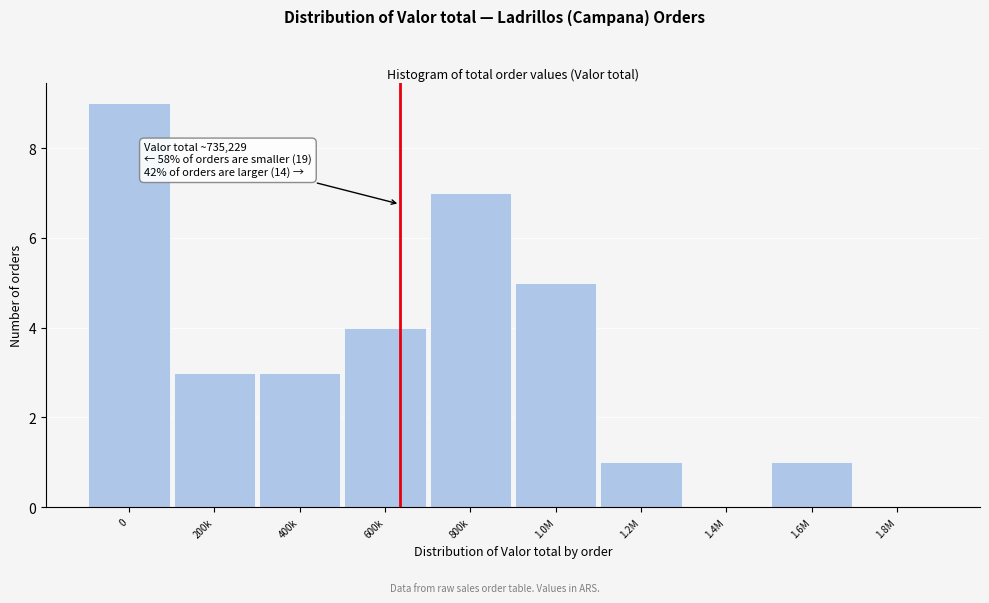

Reading right to left, list all the values displayed in this chart.

1.8M=0	1.6M=1	1.4M=0	1.2M=1	1.0M=5	800k=7	600k=4	400k=3	200k=3	0=9